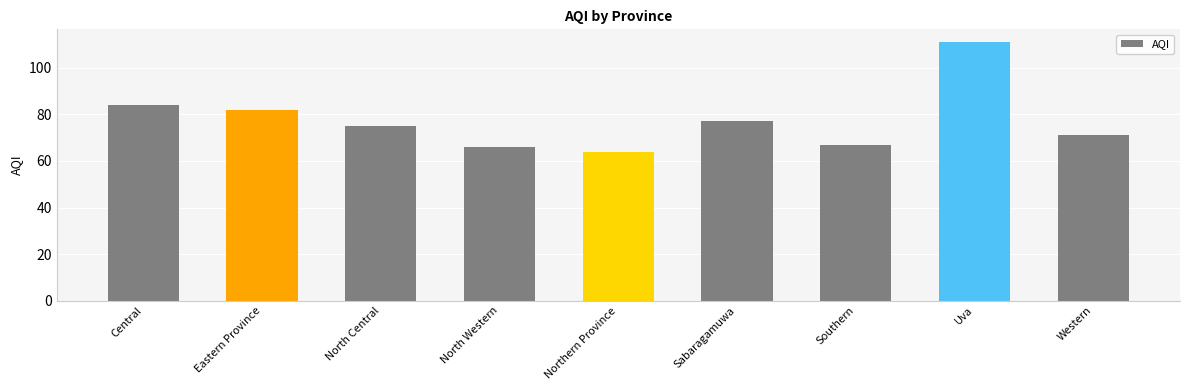

What is the difference between the second highest and second lowest values?

18